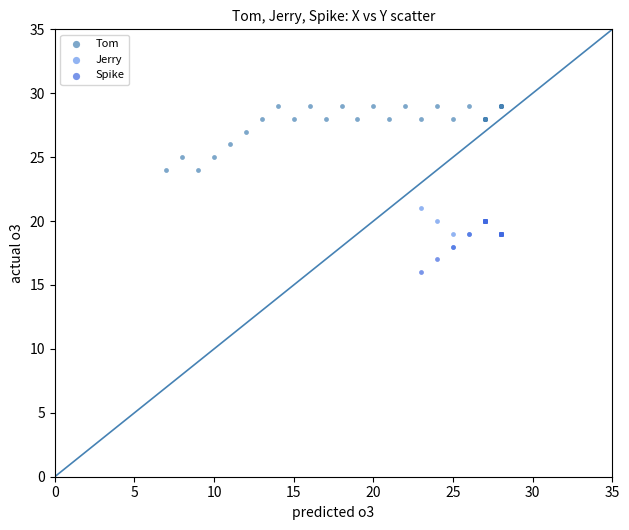

Which series contains the highest Y value?

Tom